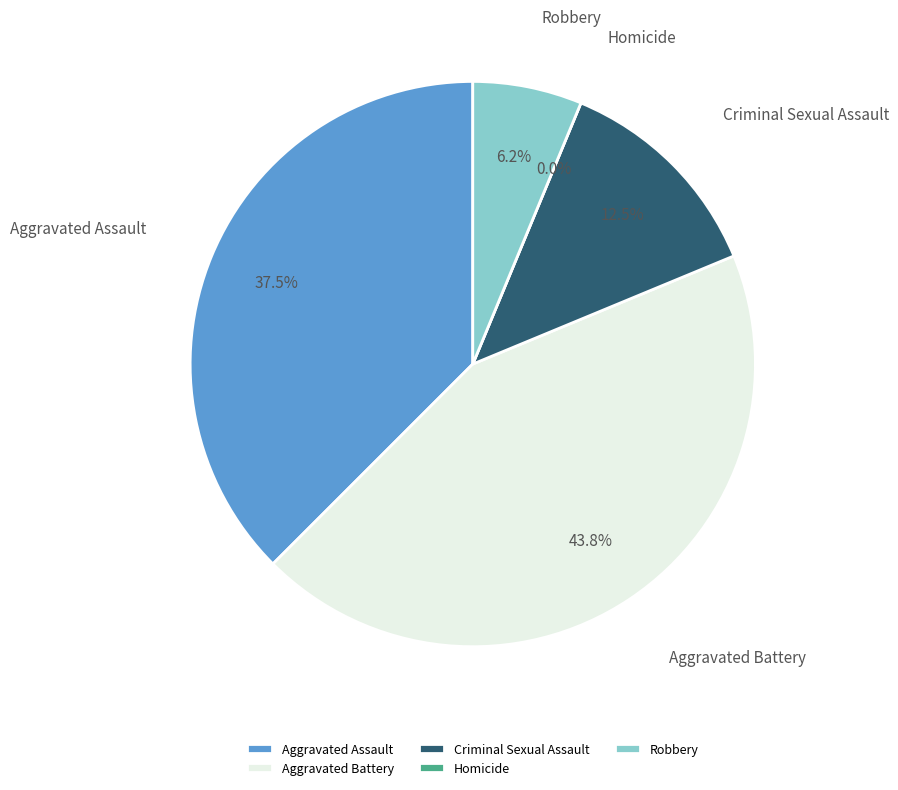

To the nearest percent, what portion does Aggravated Battery represent?

44%